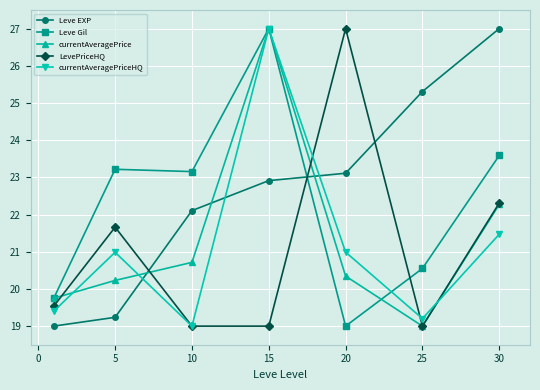

What is the maximum value for Leve Gil?

27.0